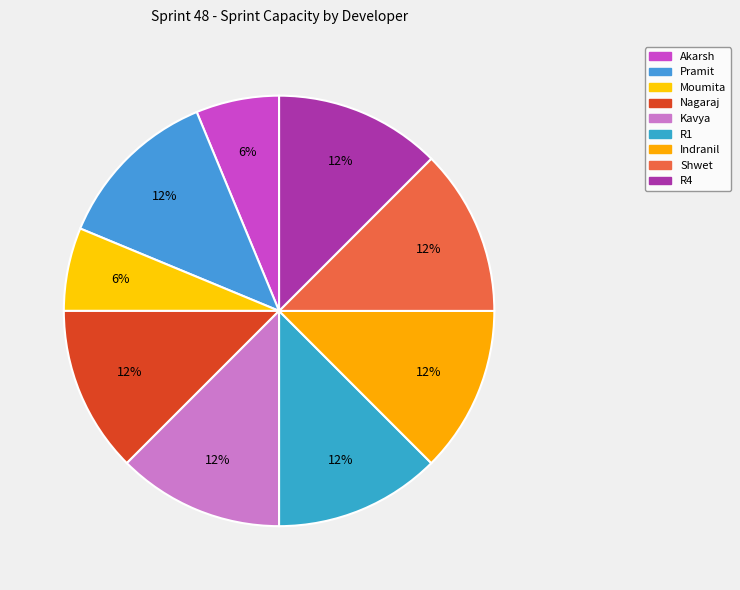

How many slices are in this pie chart?

9